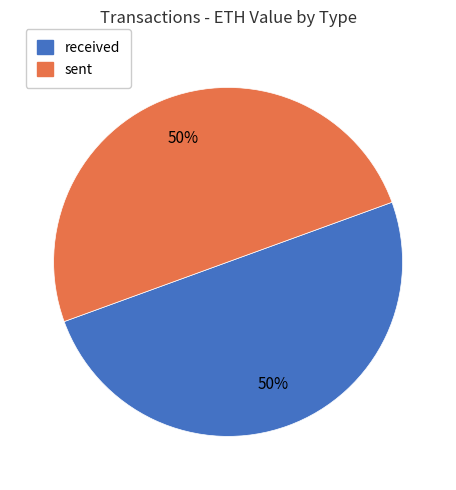

To the nearest percent, what is the average slice percentage?

50%